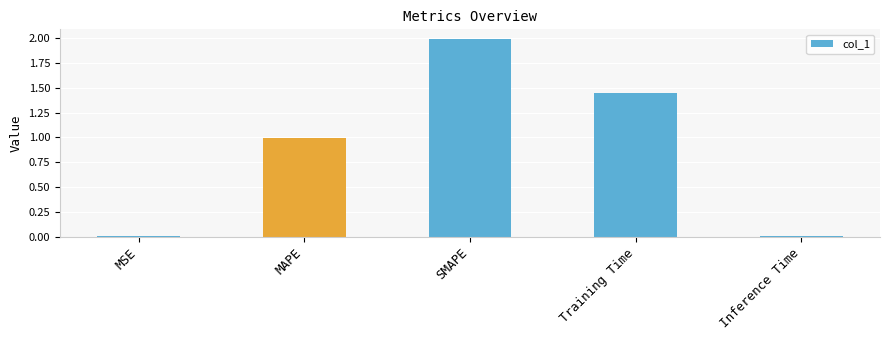

What is the label of the 1st bar from the left?

MSE